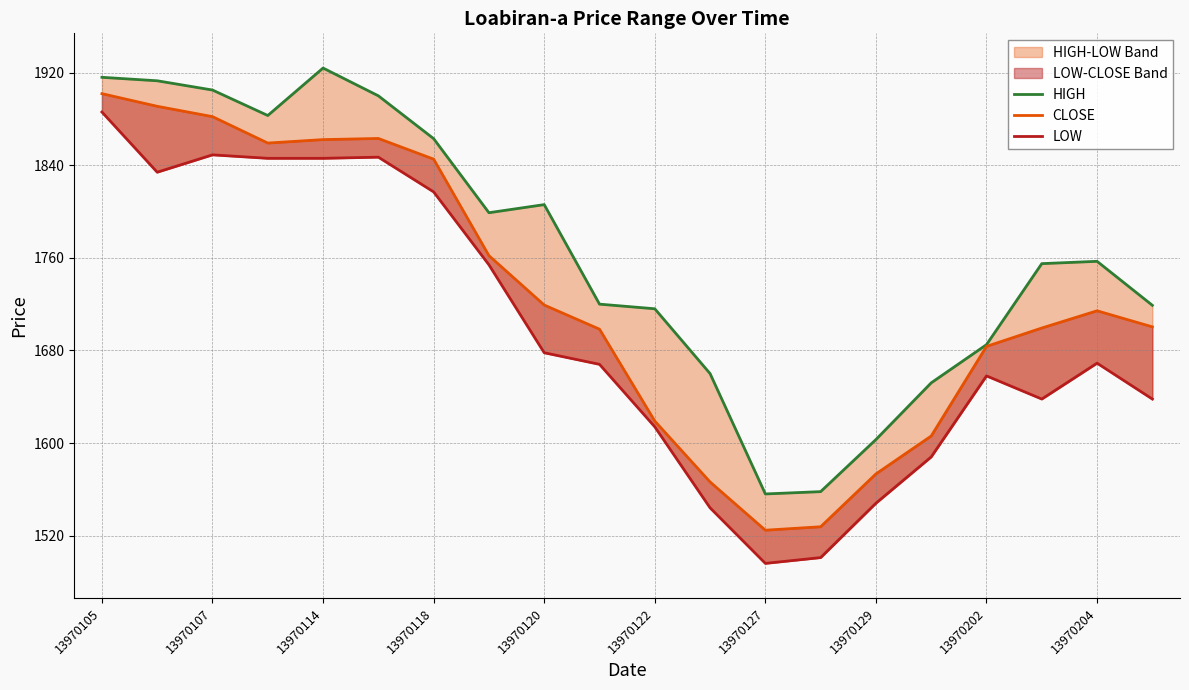

Which series has the widest spread of values?

LOW